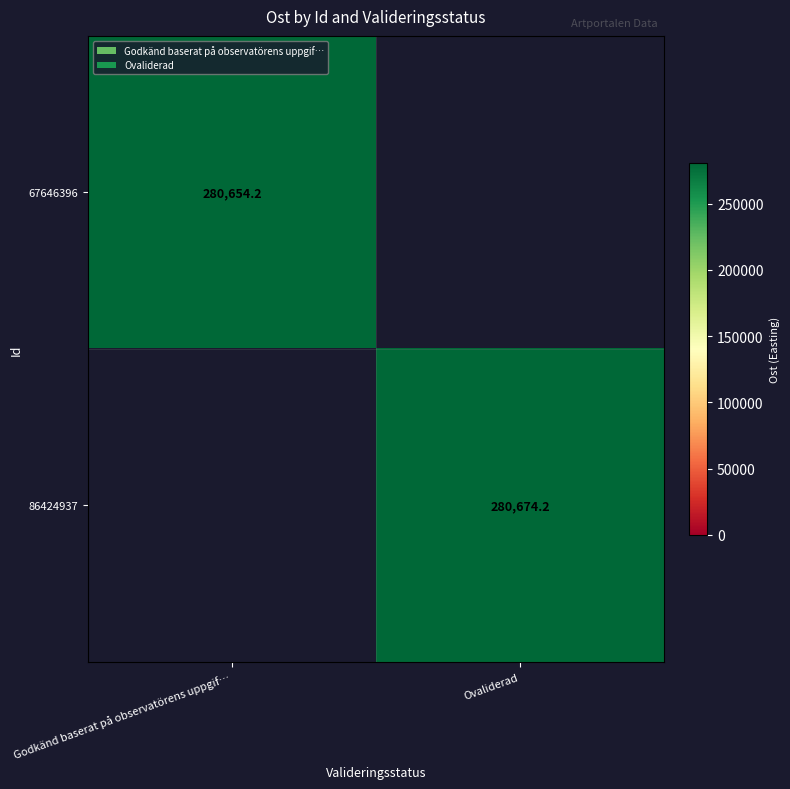

The 86424937 series shows 280674.2 at Ovaliderad. True or false?

True